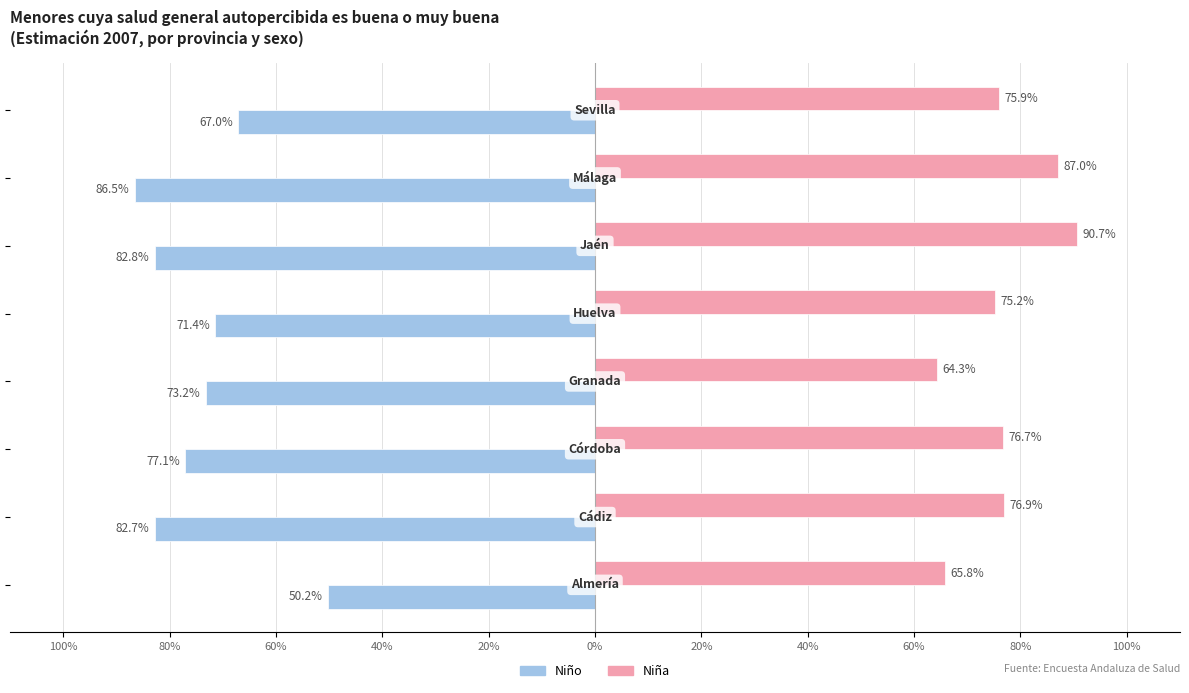

What are all the series names shown in the legend?

Niño, Niña